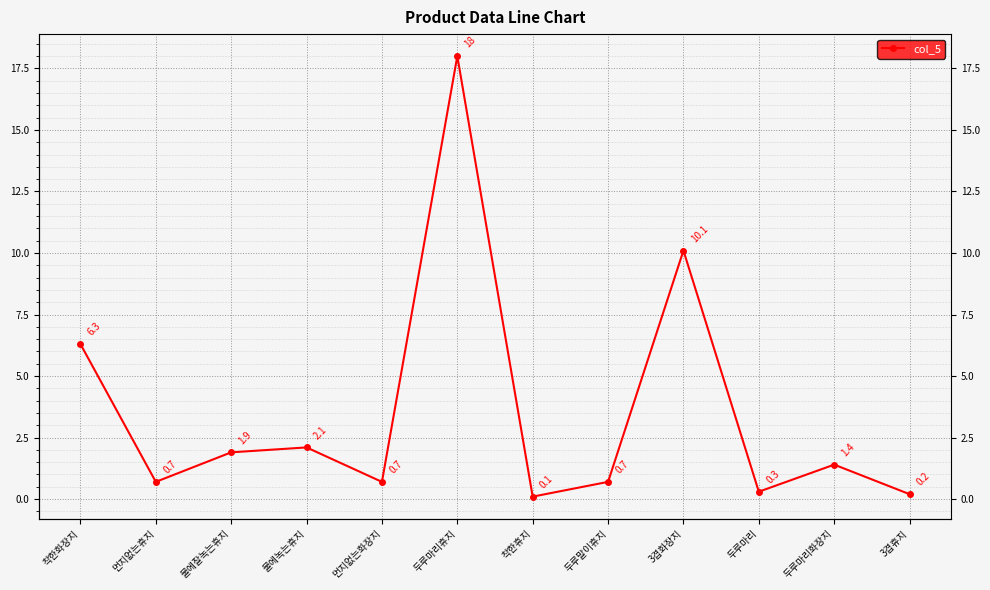

Which label corresponds to the largest value in the chart?

두루마리휴지